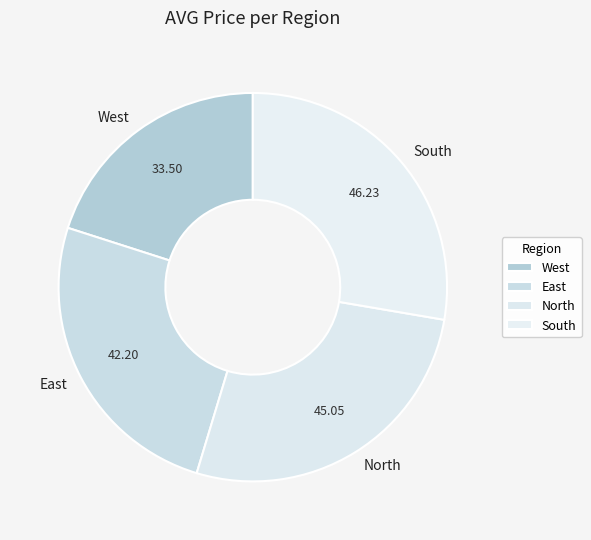

What is the largest slice in the pie chart?

South